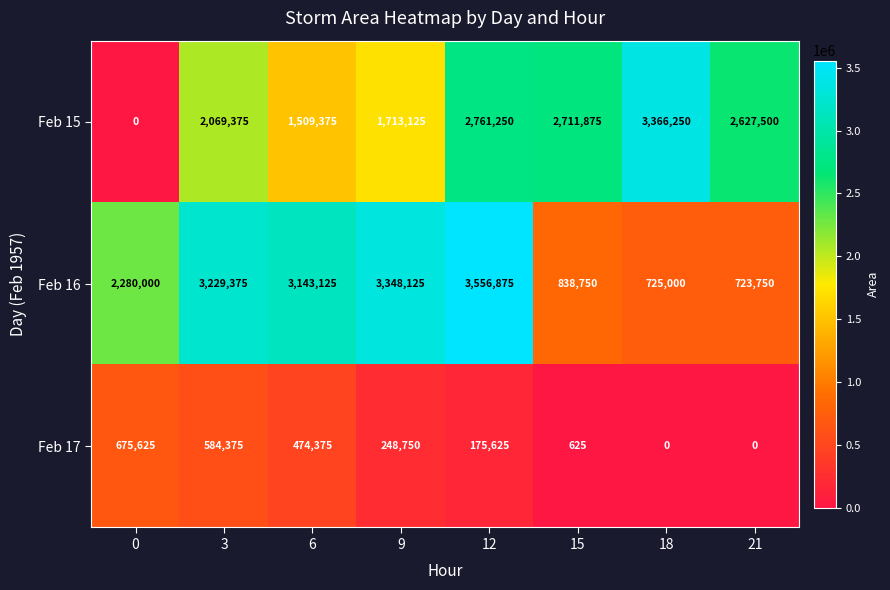

What is the difference between the Feb 17 values at 0 and 18?

675625